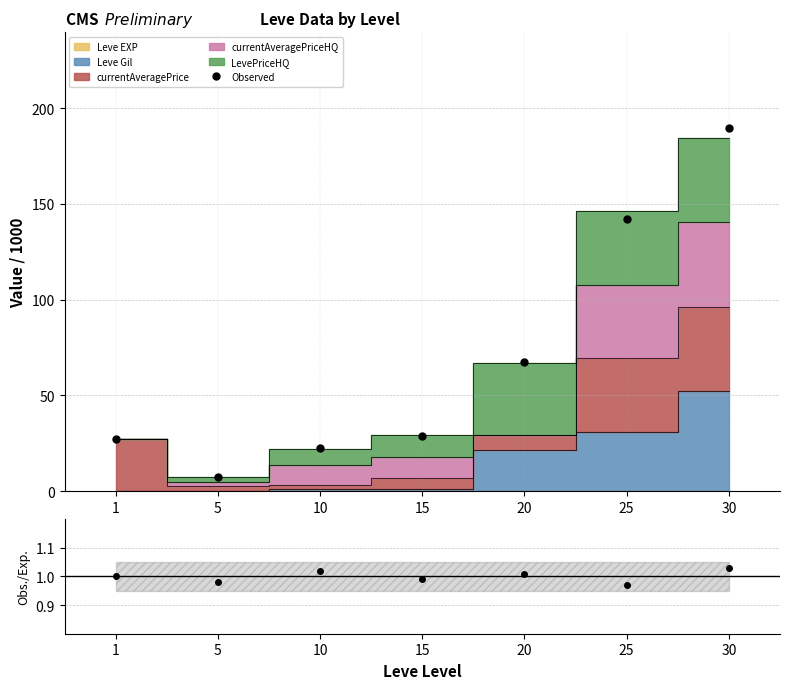

At which category does the chart reach its peak across all series?

30